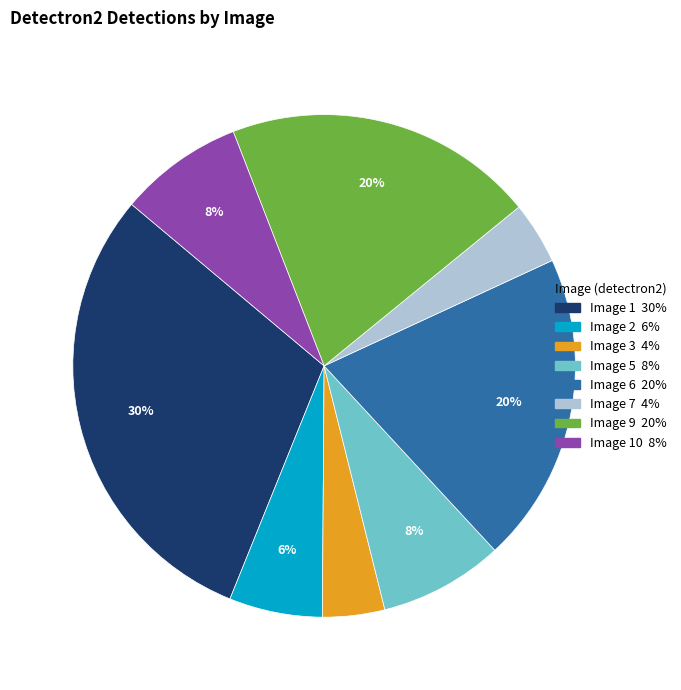

Is there a majority slice in this chart?

No